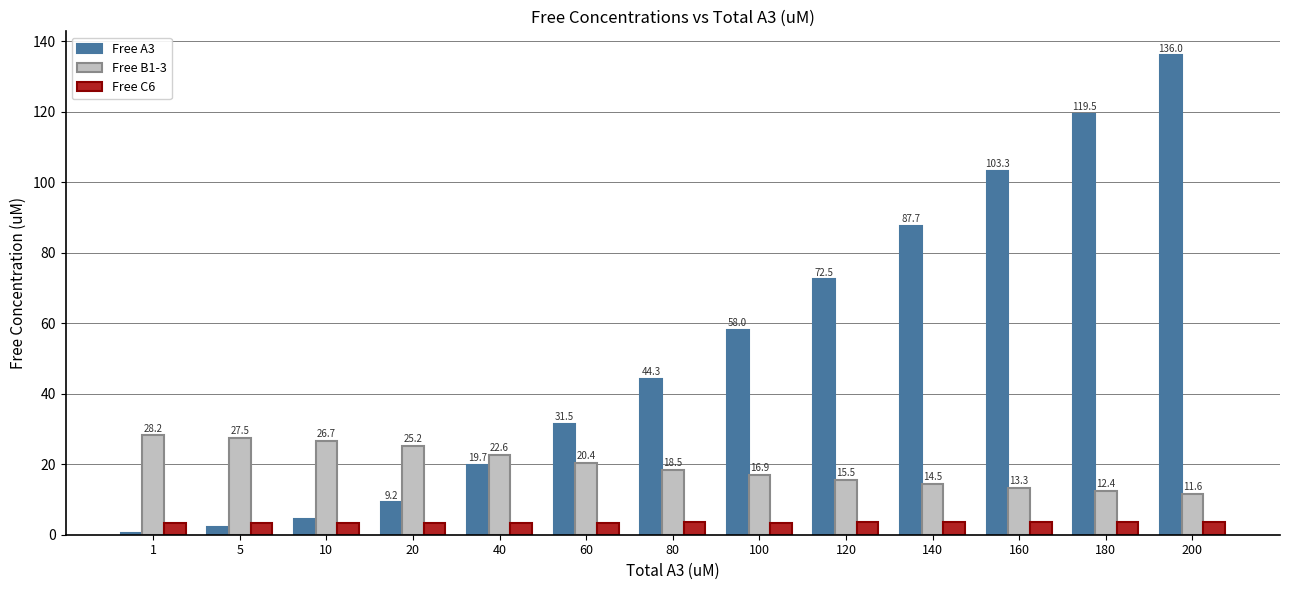

Between 60 and 100, which series saw the biggest shift?

Free A3